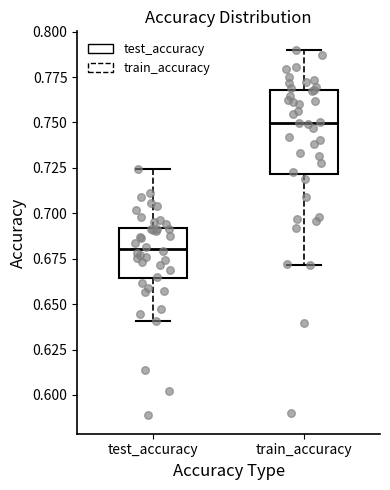

Comparing the boxes themselves (not the whiskers), which one is the tallest?

train_accuracy